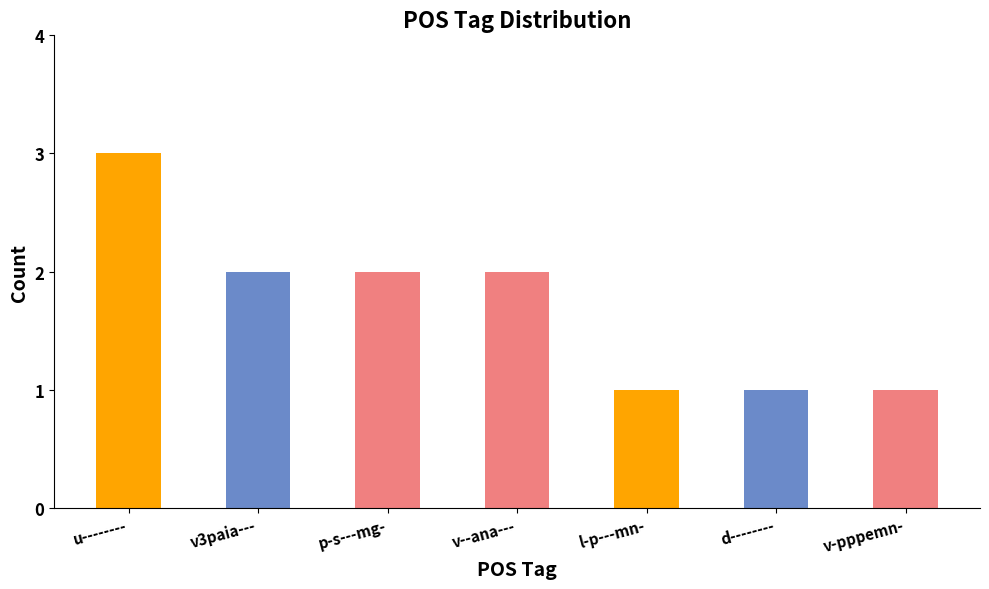

Approximately how many times larger is the value at p-s---mg- compared to u--------?

0.7